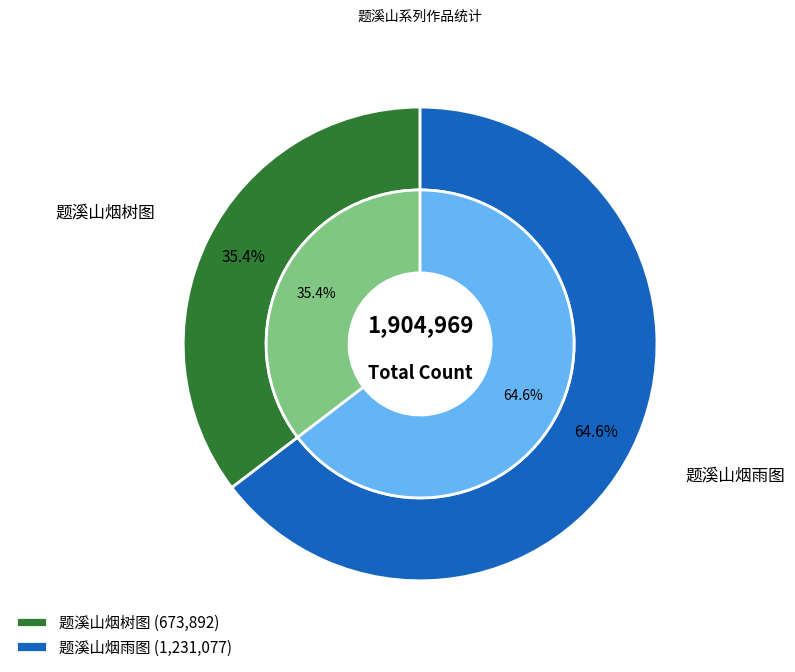

Which slice is the largest?

题溪山烟雨图